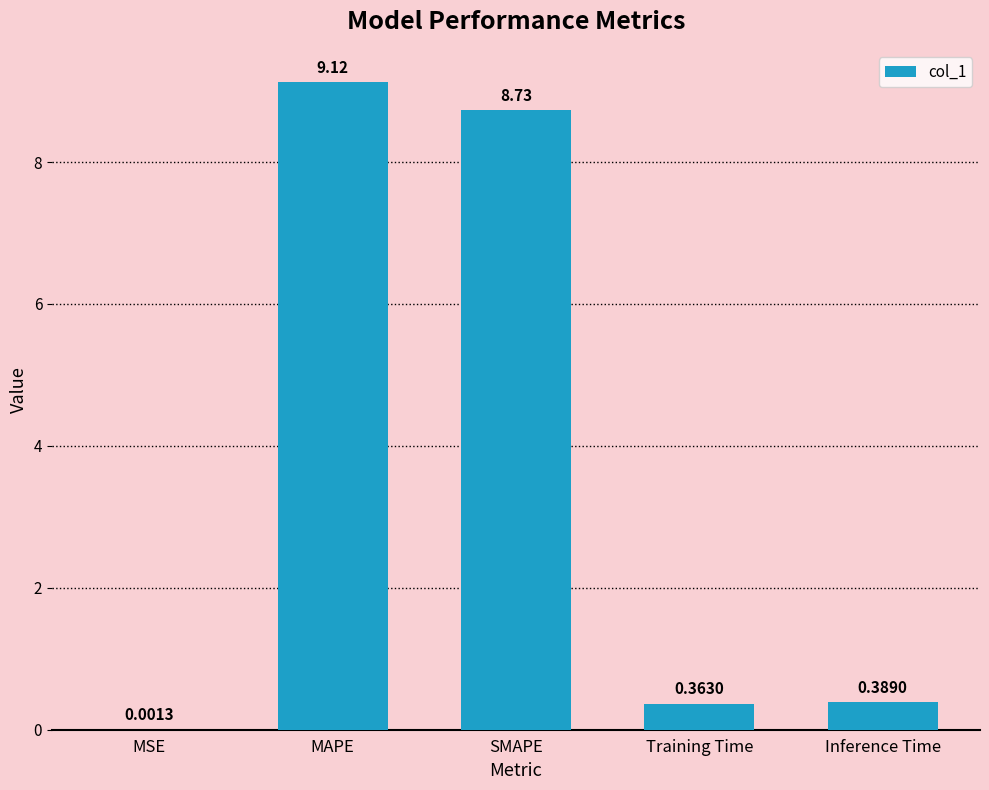

At which category does the chart reach its peak across all series?

MAPE